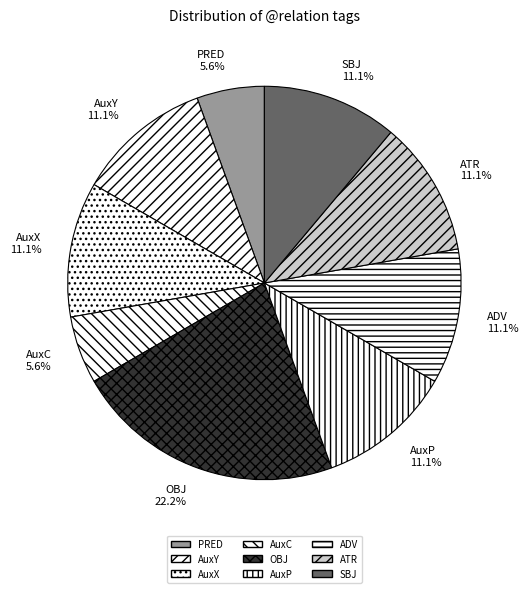

Is ATR the majority of the pie?

No